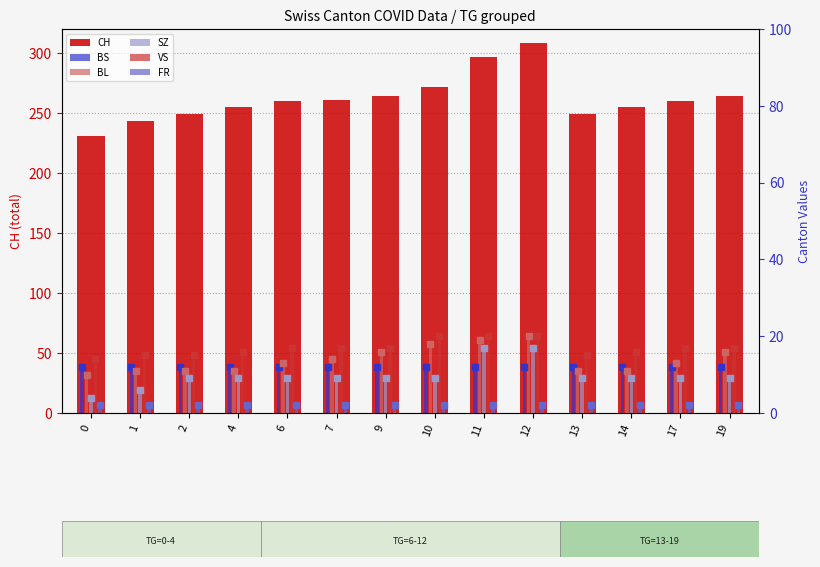

How many data points does each series have?

14